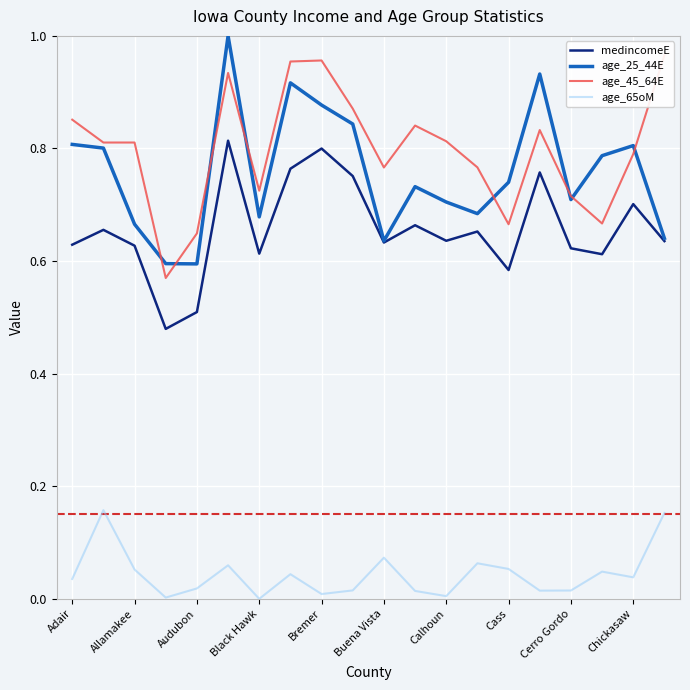

What are all the series names shown in the legend?

medincomeE, age_25_44E, age_45_64E, age_65oM